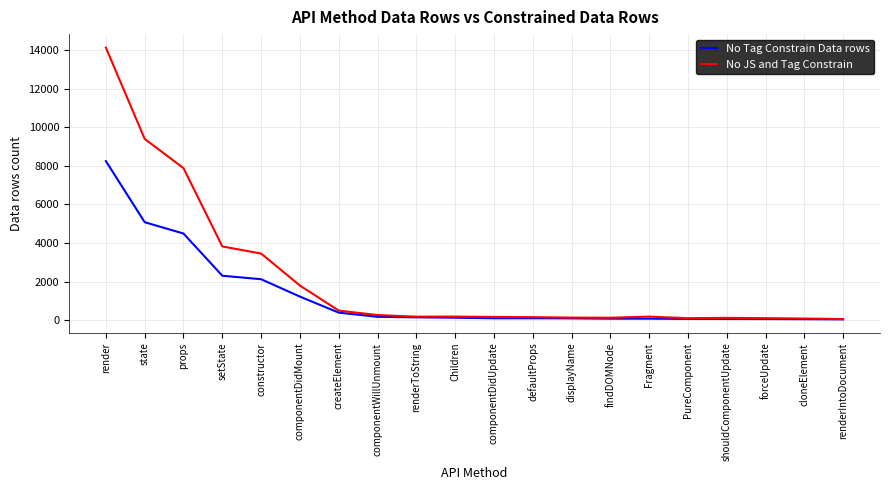

What is the difference between the maximum and minimum values in the No JS and Tag Constrain series?

14058